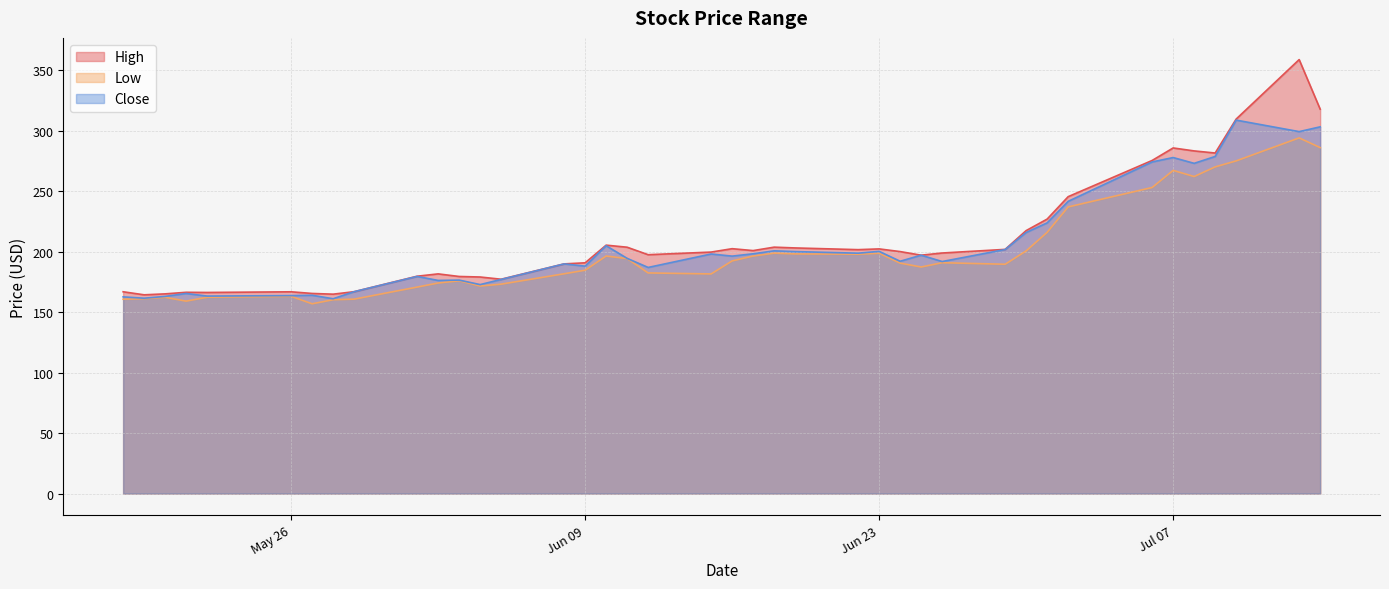

At how many categories does at least one series exceed 224?

9